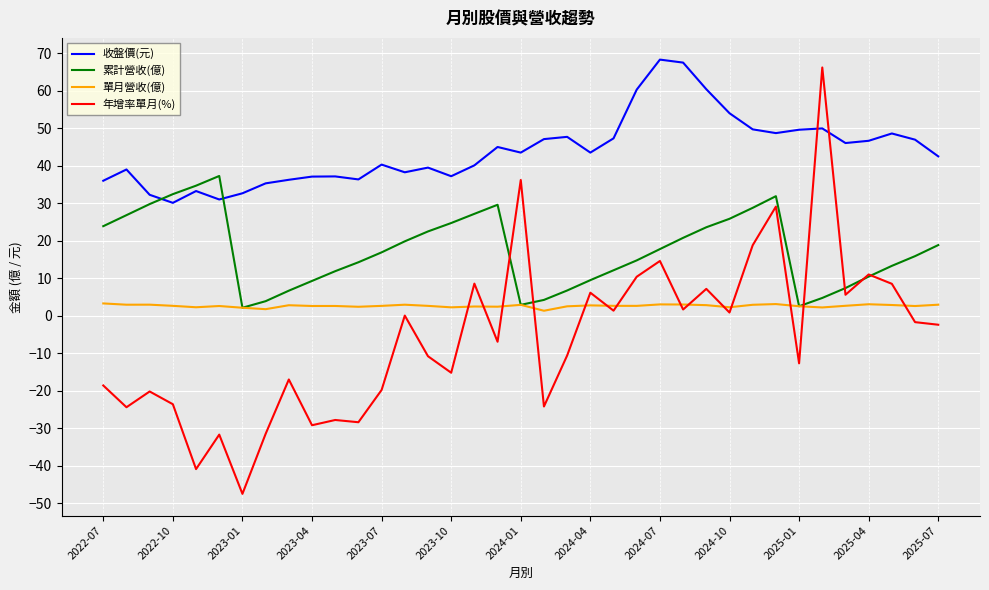

What is the difference between the maximum and minimum values in the 年增率單月(%) series?

113.7